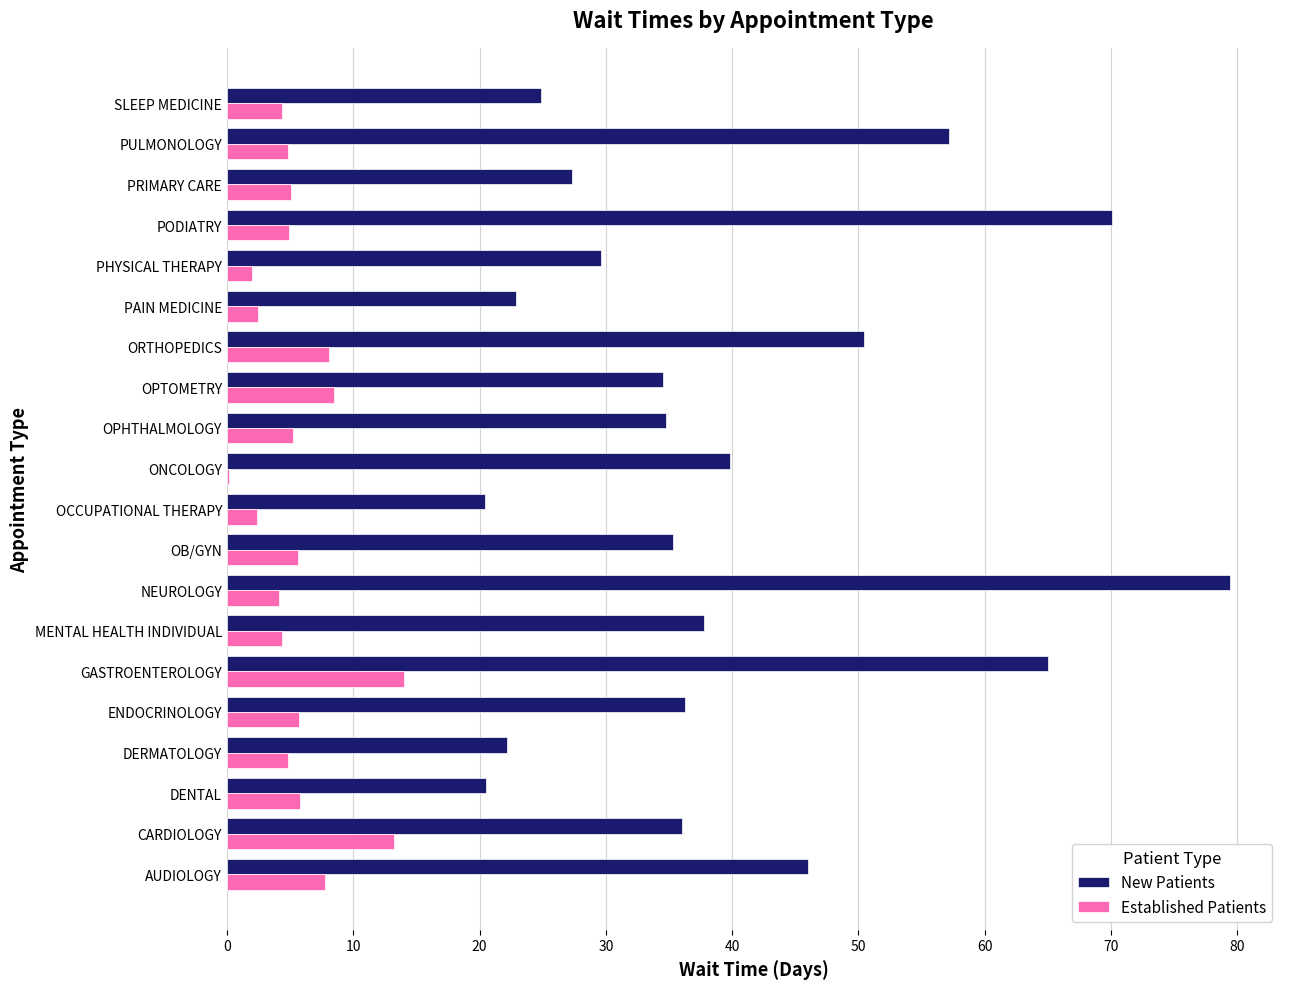

Between NEUROLOGY and ONCOLOGY, which series saw the biggest shift?

New Patients